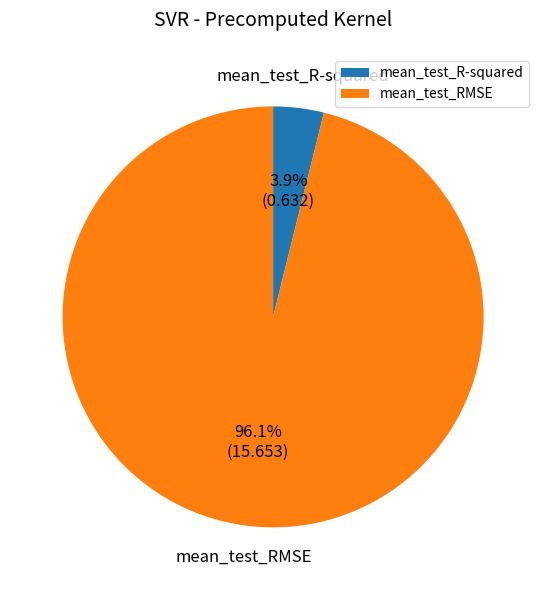

To the nearest percent, what percentage of the pie is mean_test_RMSE?

96%